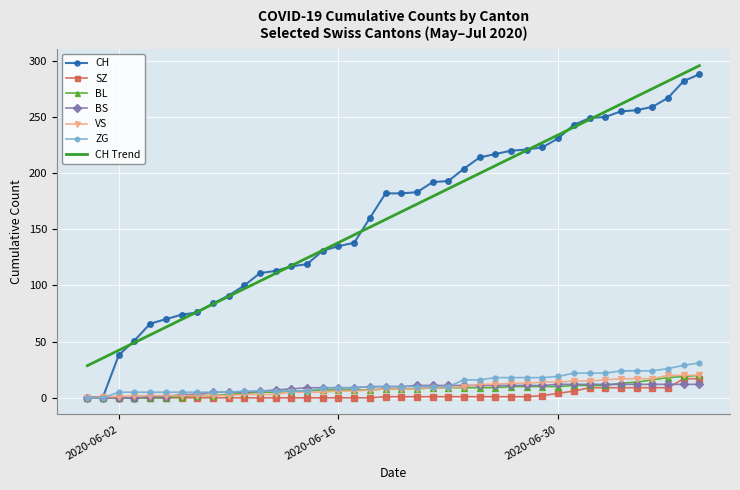

Which series has the widest spread of values?

CH